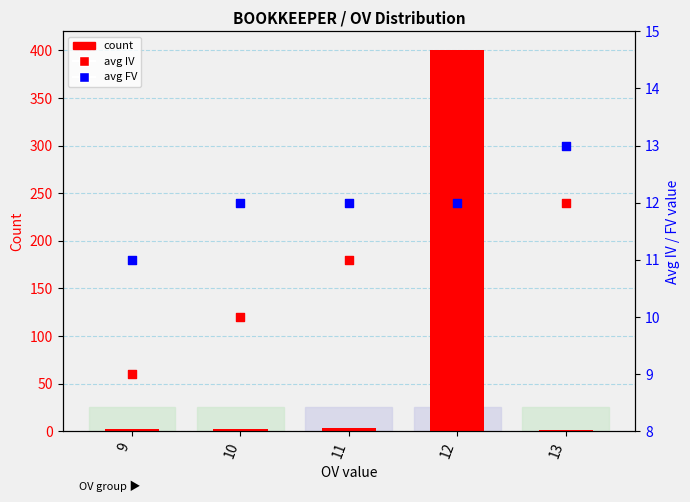

Which series has the largest total across all categories?

count